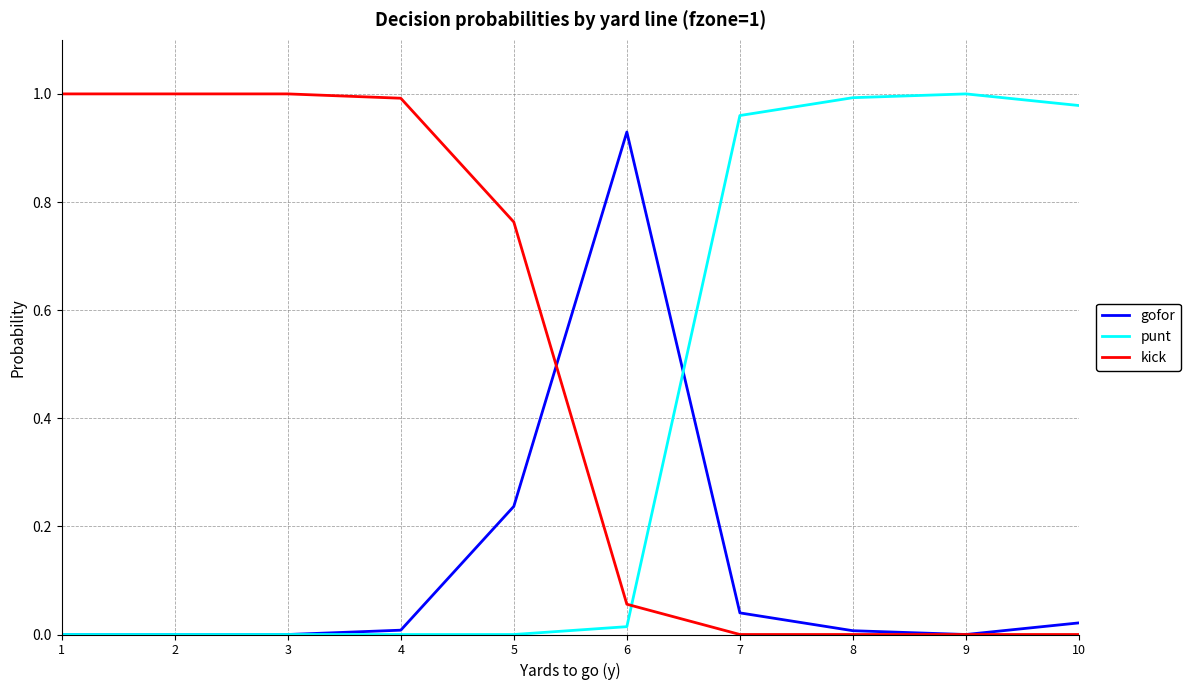

How many lines are shown in the chart?

3